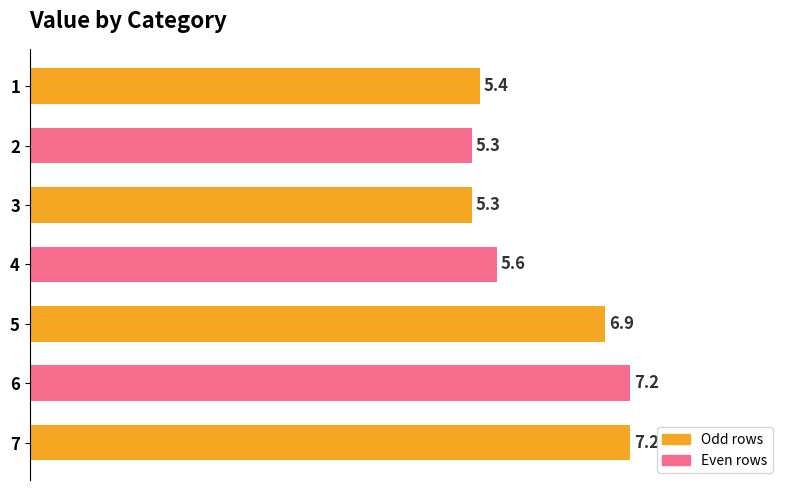

The chart shows a value of 2.8 at 1. True or false?

False